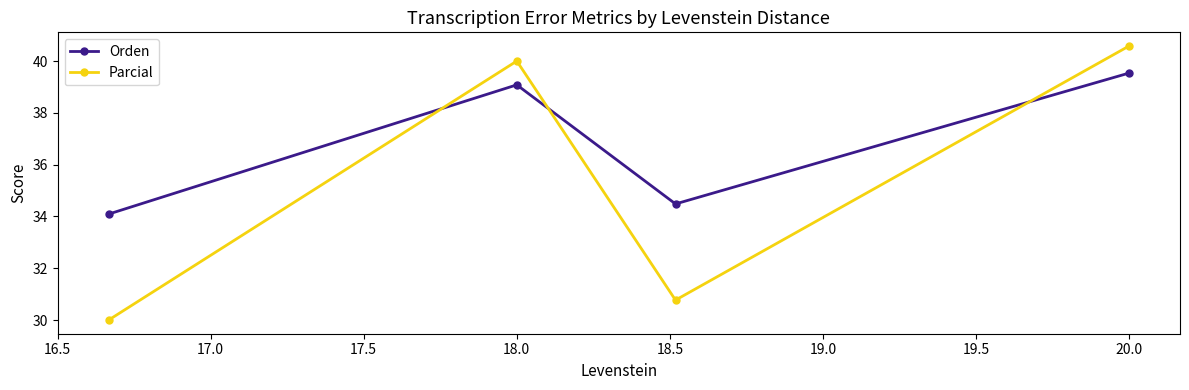

Which series has the largest total across all categories?

Orden